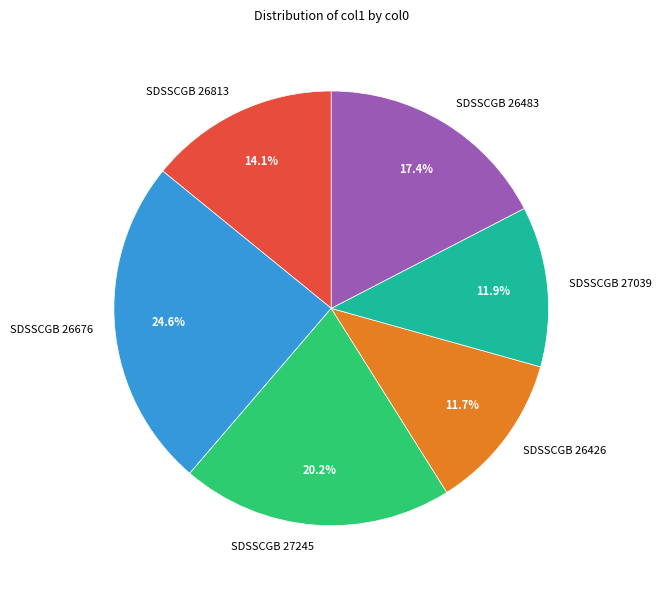

Is SDSSCGB 27039 the majority of the pie?

No